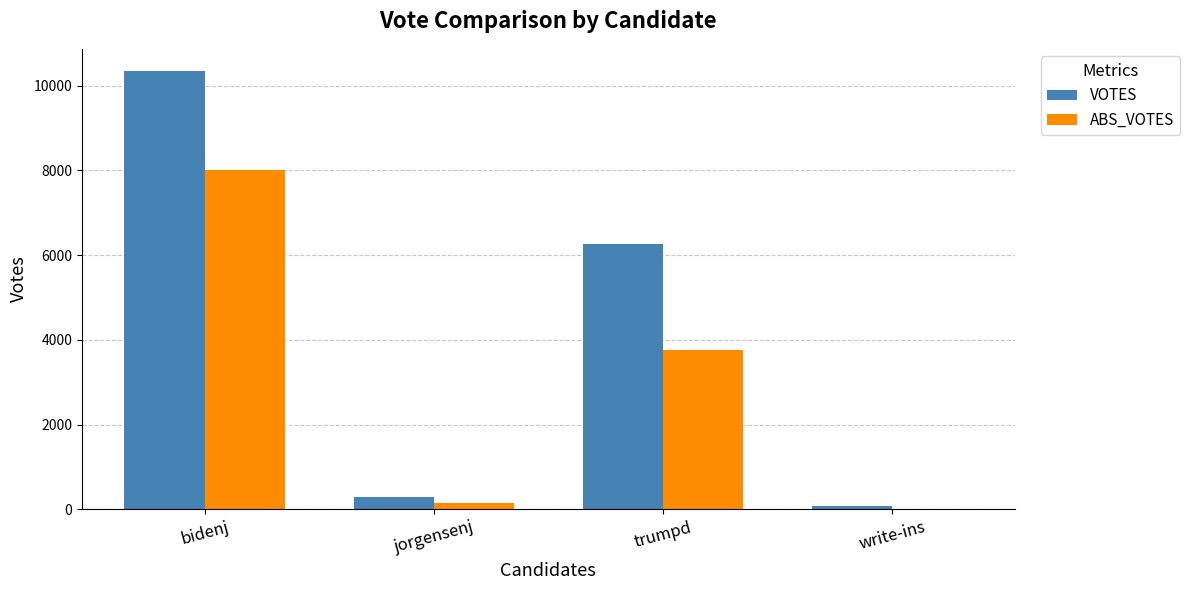

What is the greatest value displayed?

10356